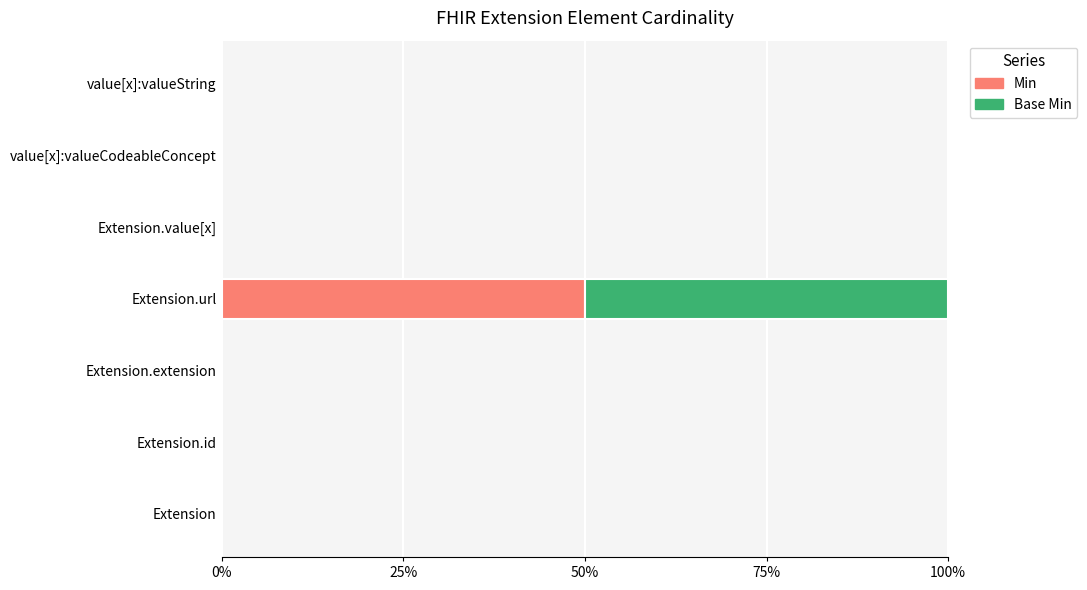

What is the sum of all Base Min values?

0.5